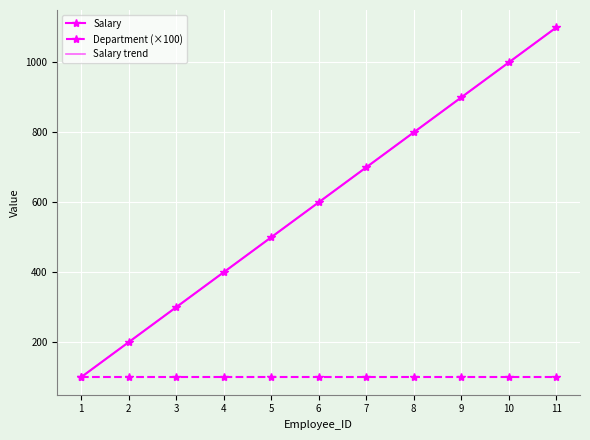

True or false: Department has a value of 0 at 5.

False